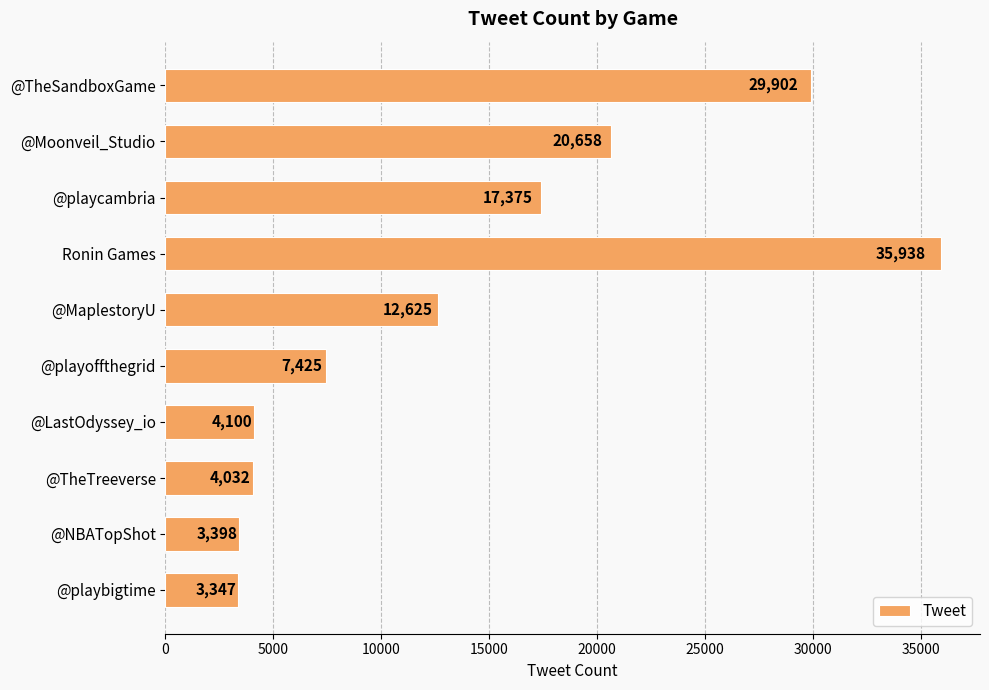

Is it true that the value at @TheSandboxGame is 29902?

True